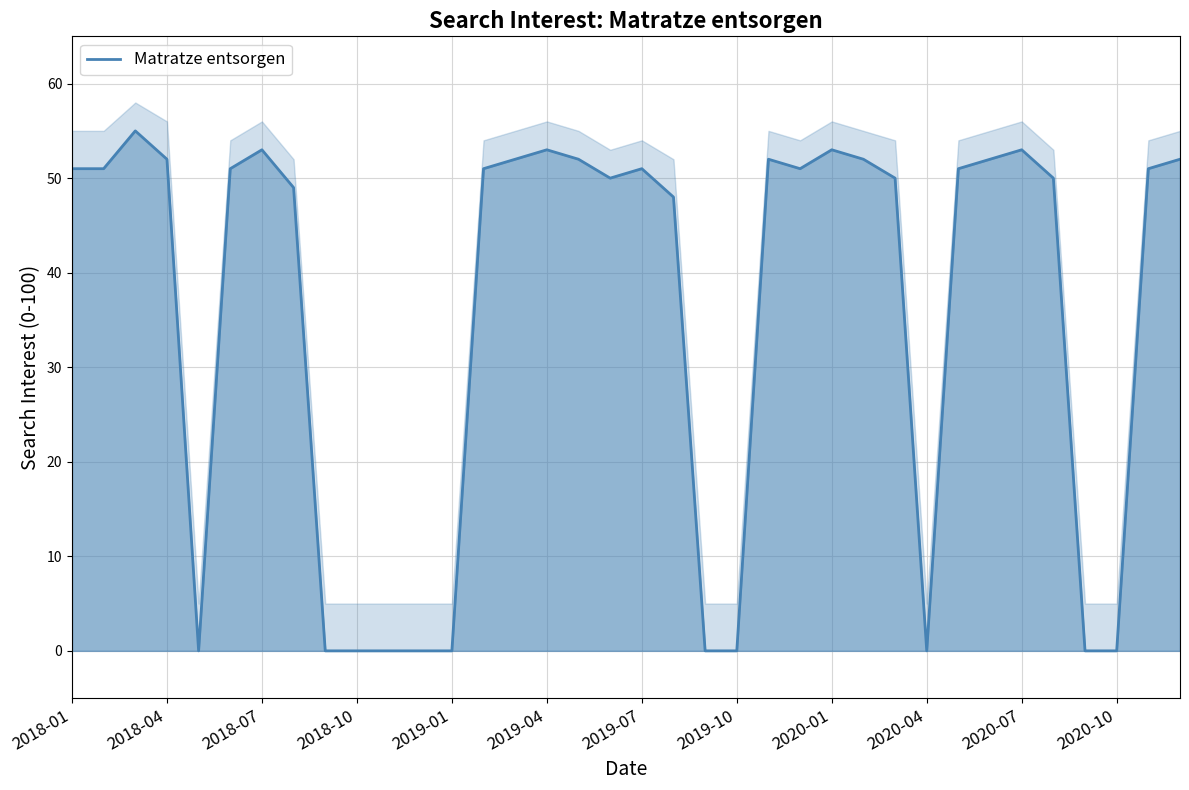

How many lines are shown in the chart?

1